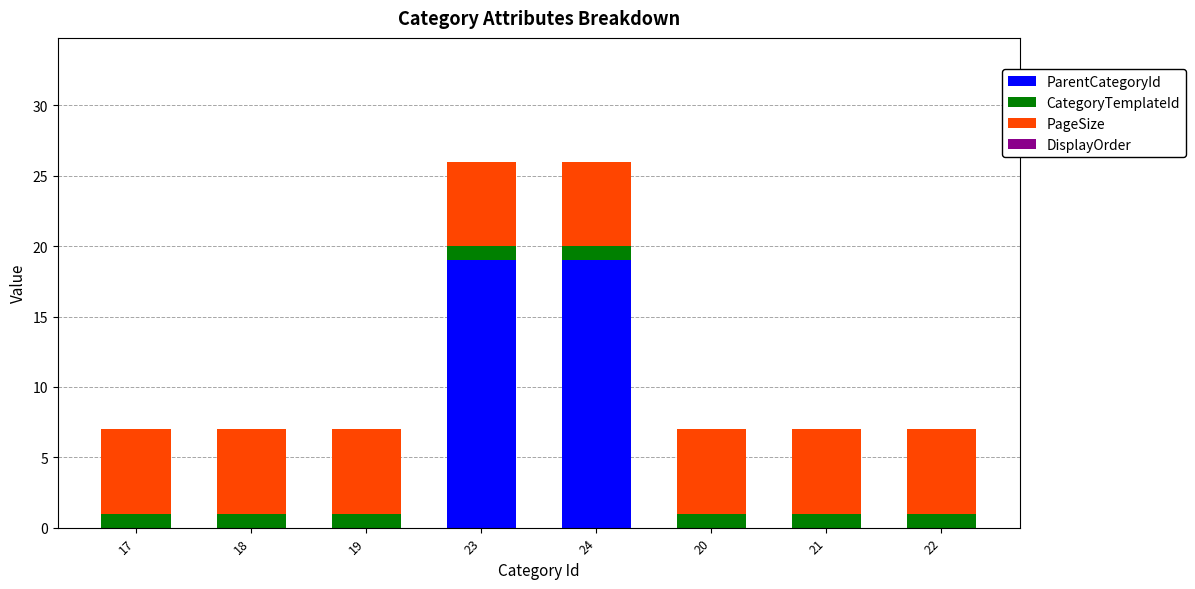

True or false: ParentCategoryId has a value of 5 at 24.

False